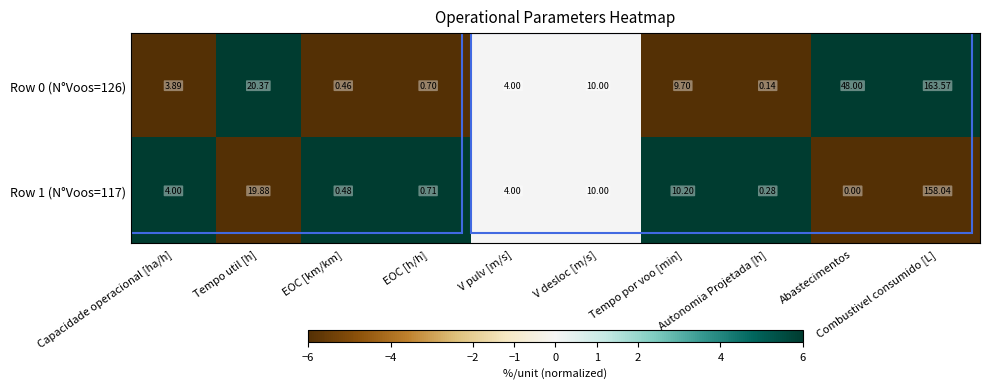

Rank the series by their maximum value, from lowest to highest.

Row 1 (N°Voos=117), Row 0 (N°Voos=126)